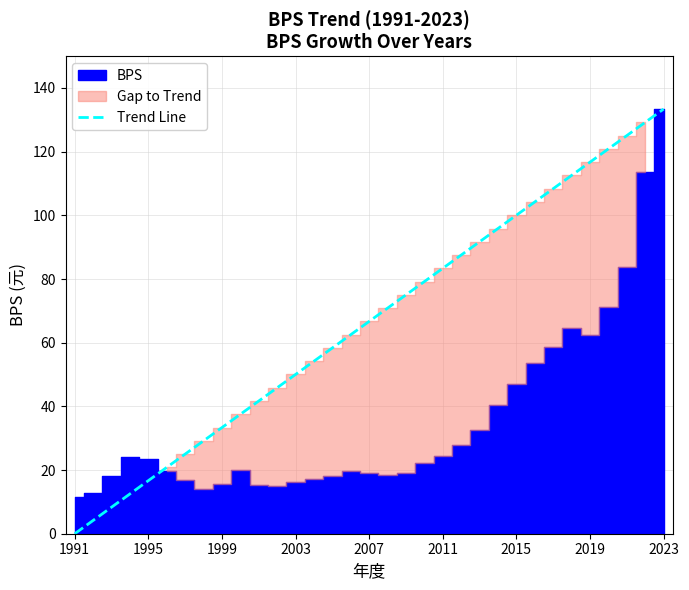

What is the maximum value shown in the chart?

133.4